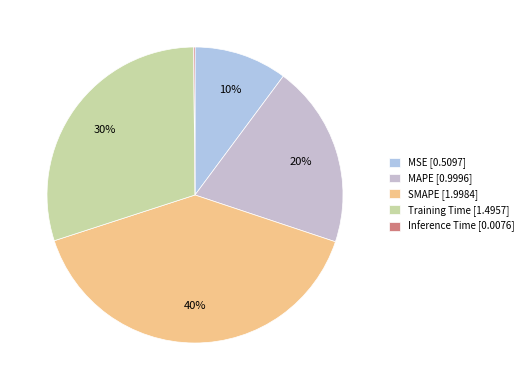

Do MSE and Inference Time together represent more than half of the pie?

No